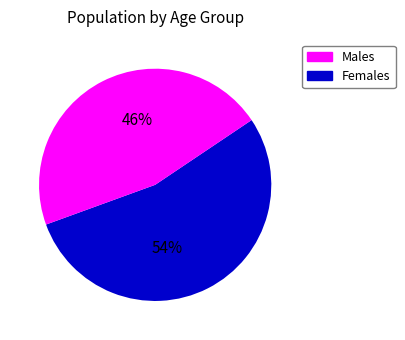

To the nearest percent, what is the difference between the largest and smallest slice percentages?

8%